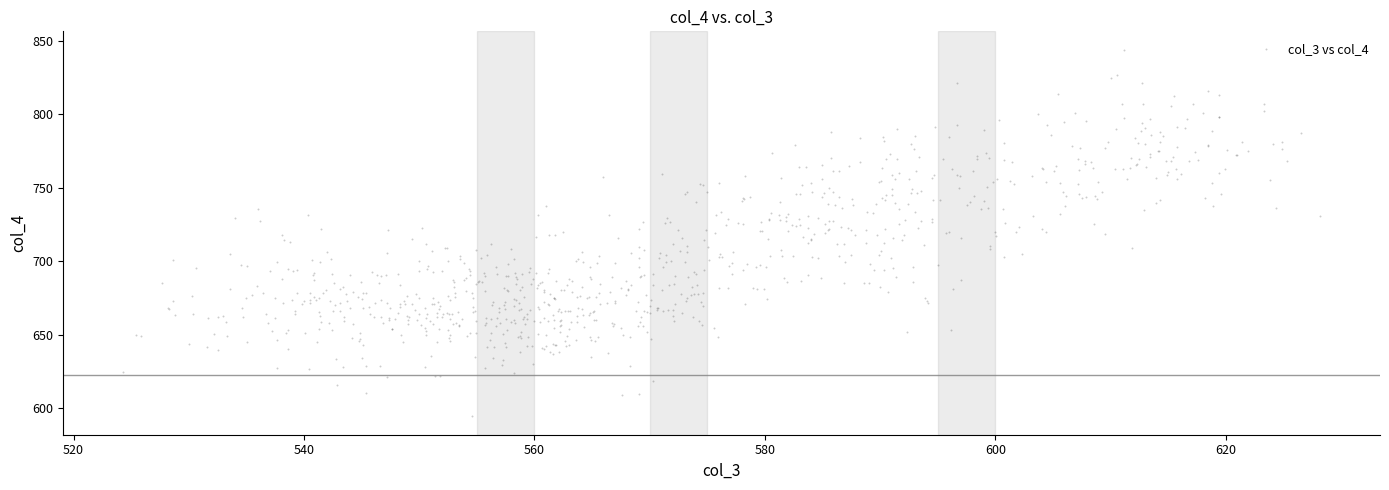

What is the range of Y values (max minus min)?

249.4